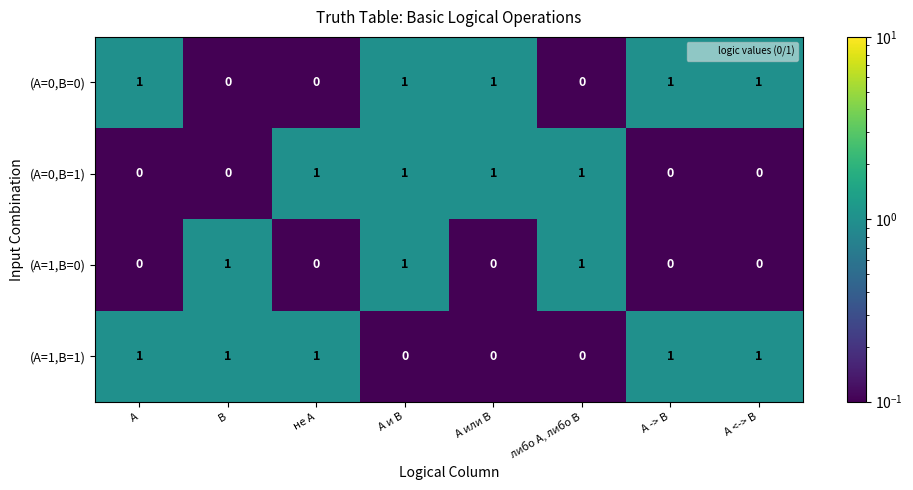

At which category is the sum across all series the highest?

A и B